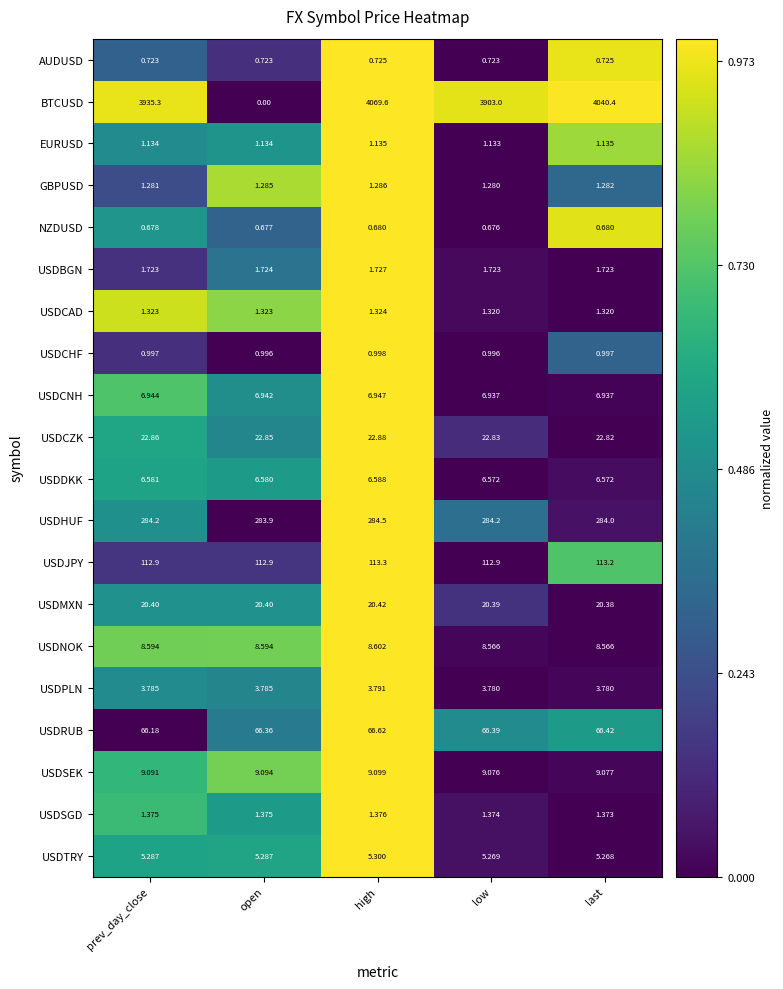

Which series has the largest range (max minus min)?

BTCUSD